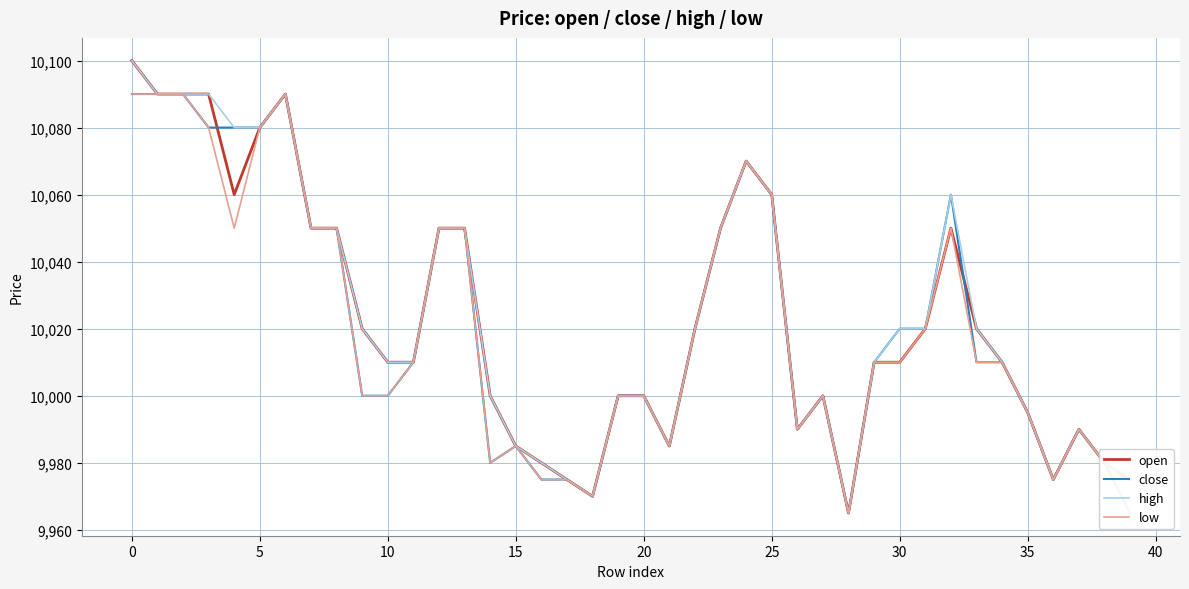

Which series has the largest total across all categories?

high